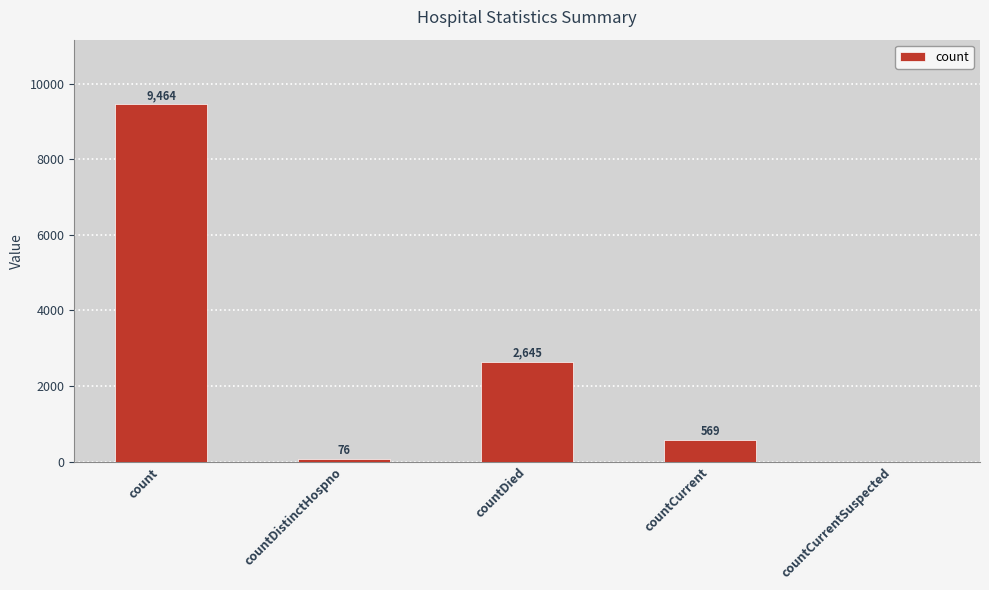

How many distinct data groups are displayed?

1